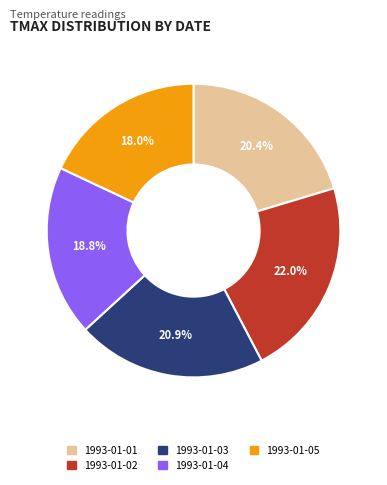

Between 1993-01-01 and 1993-01-04, which is larger?

1993-01-01